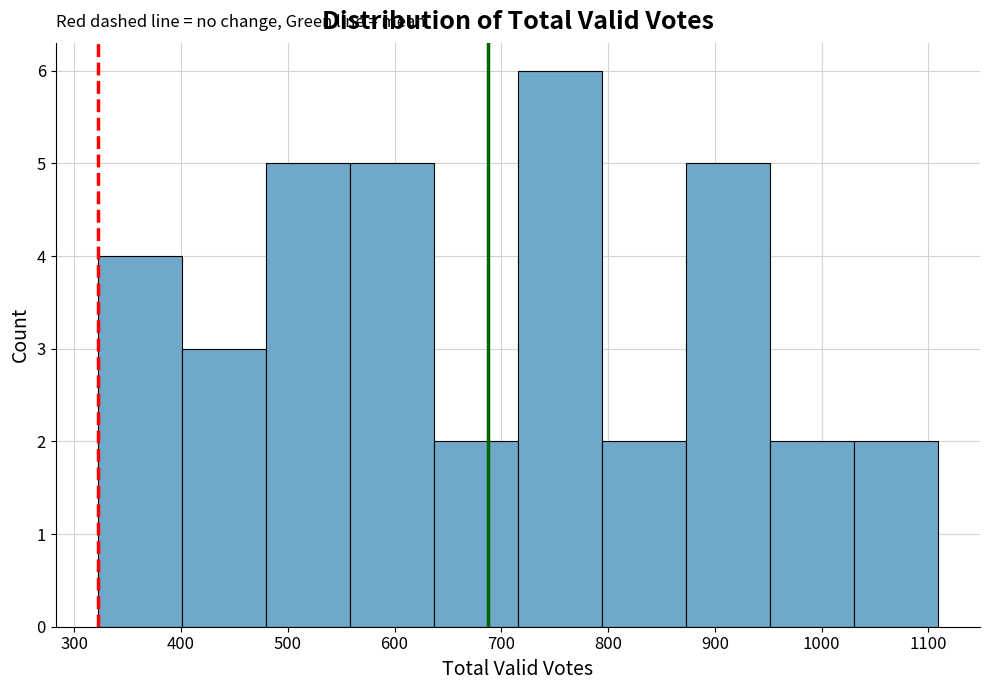

Reading left to right, transcribe this chart: for each bar, give the range it covers on the x-axis and its height. Neither the bar edges nor the heights are printed on the chart, so give them approximately, as read against the axes.

320 to 400: 4
400 to 480: 3
480 to 560: 5
560 to 640: 5
640 to 720: 2
720 to 790: 6
790 to 870: 2
870 to 950: 5
950 to 1030: 2
1030 to 1110: 2